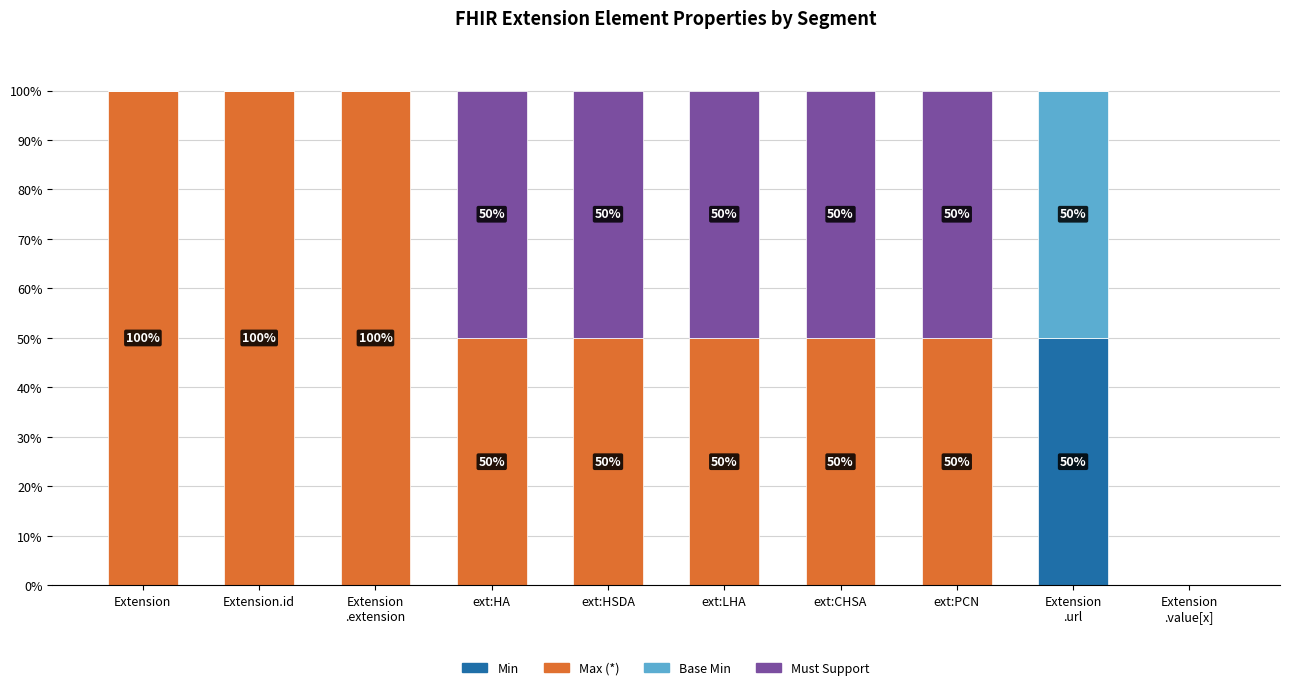

True or false: Min has a value of 0 at ext:HSDA.

True